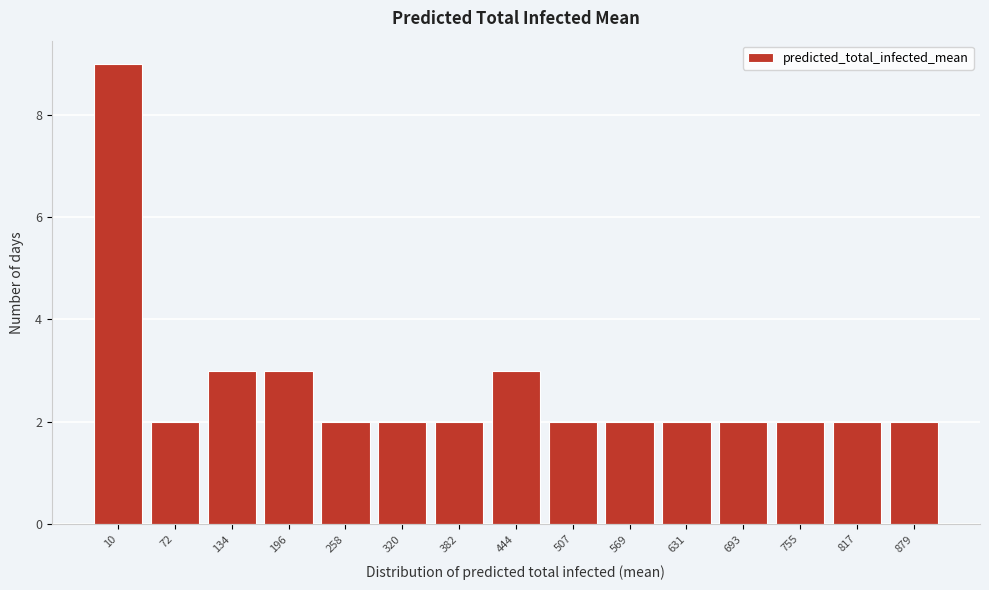

Reading left to right, list all the values displayed in this chart.

10=9	72=2	134=3	196=3	258=2	320=2	382=2	444=3	507=2	569=2	631=2	693=2	755=2	817=2	879=2